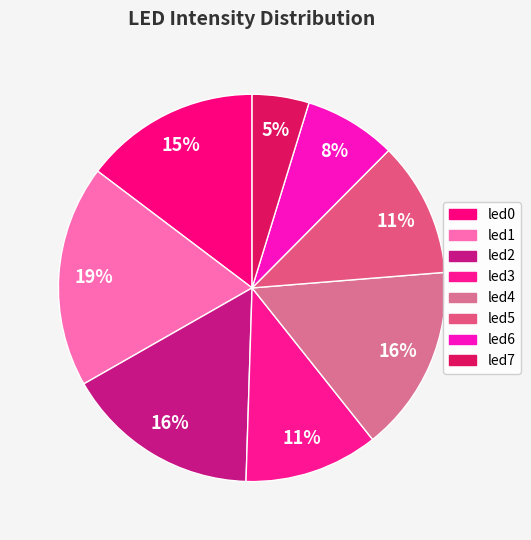

How many segments does this pie chart have?

8